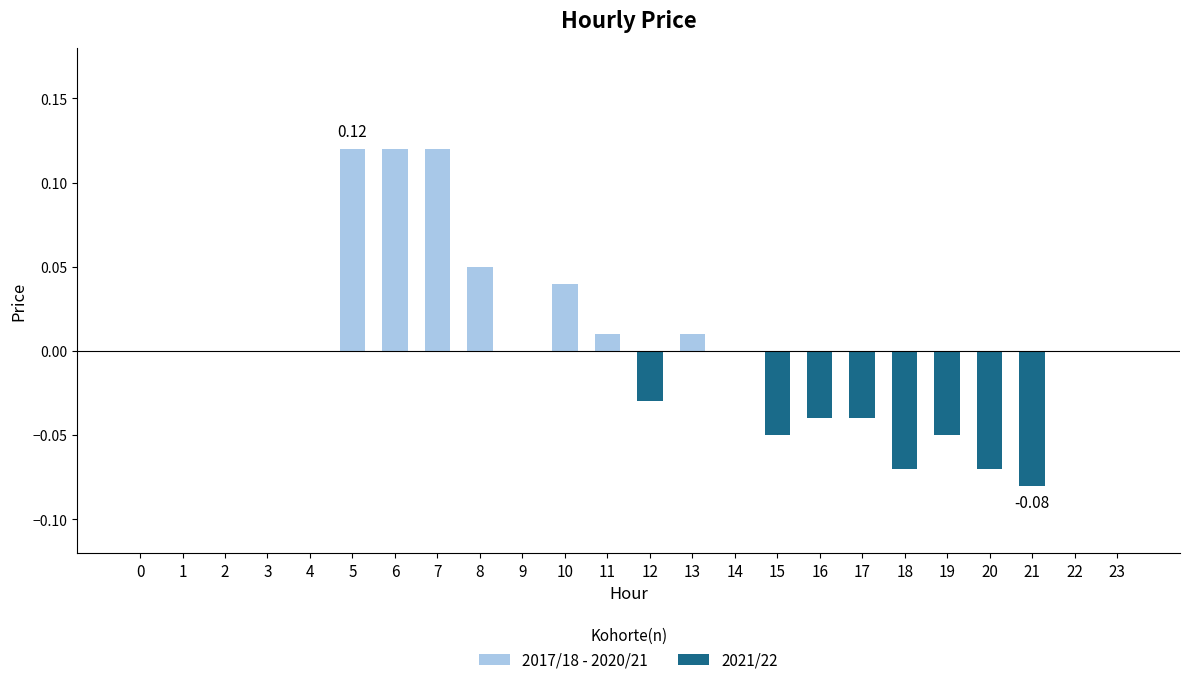

How many values in the 2021/22 series are below 0?

8